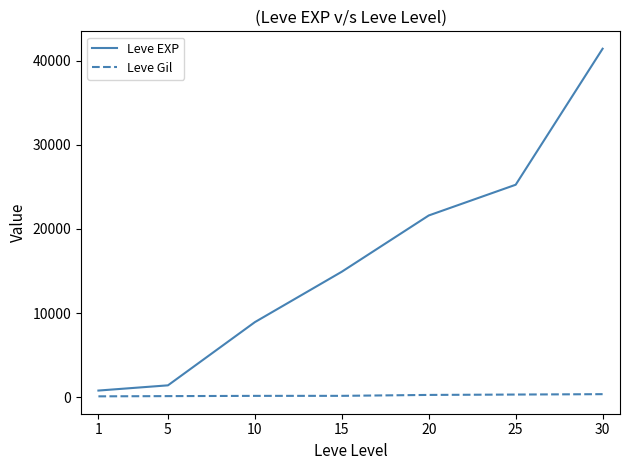

True or false: Leve Gil and Leve EXP intersect in this chart.

False